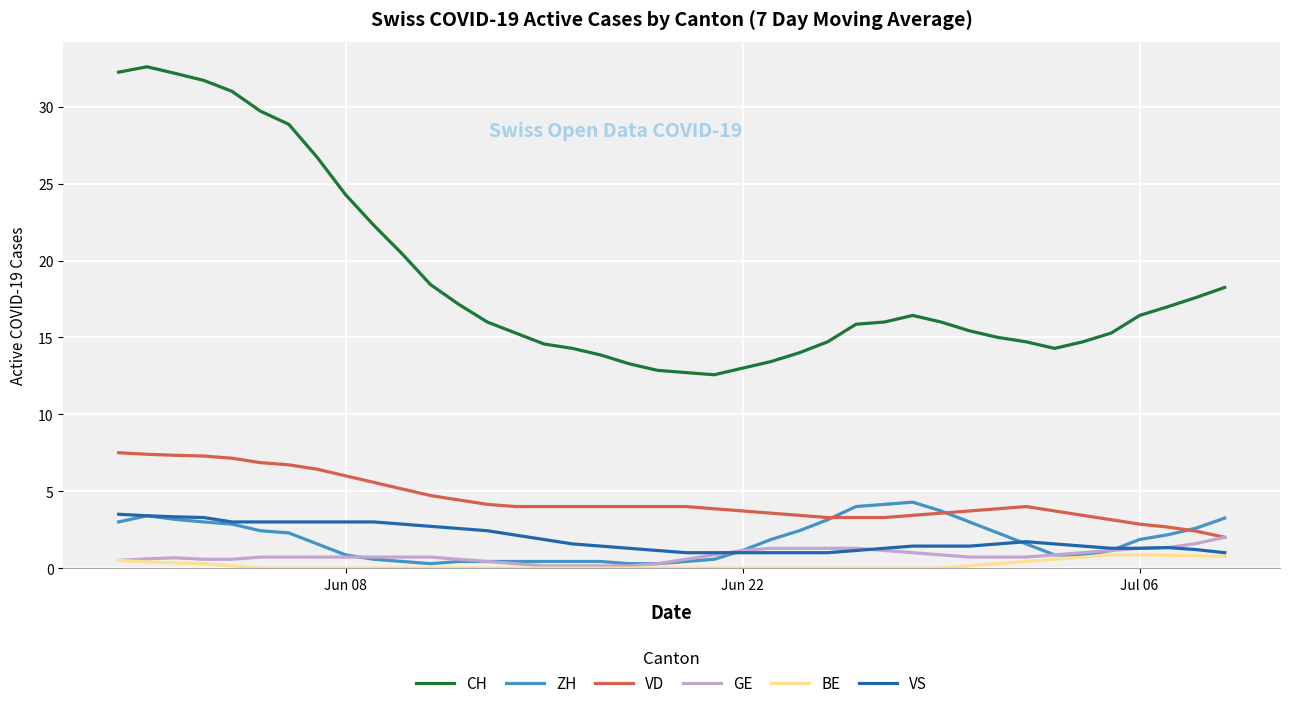

True or false: GE and CH intersect in this chart.

False